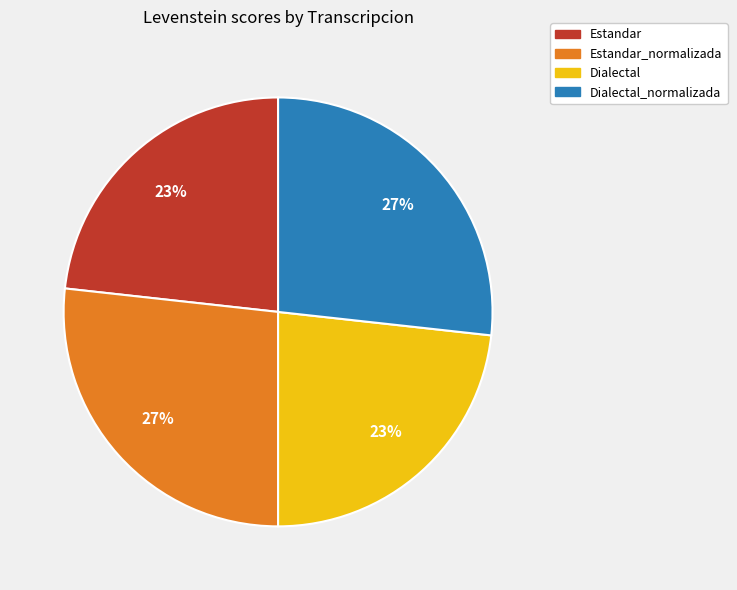

To the nearest percent, what portion does Estandar represent?

23%